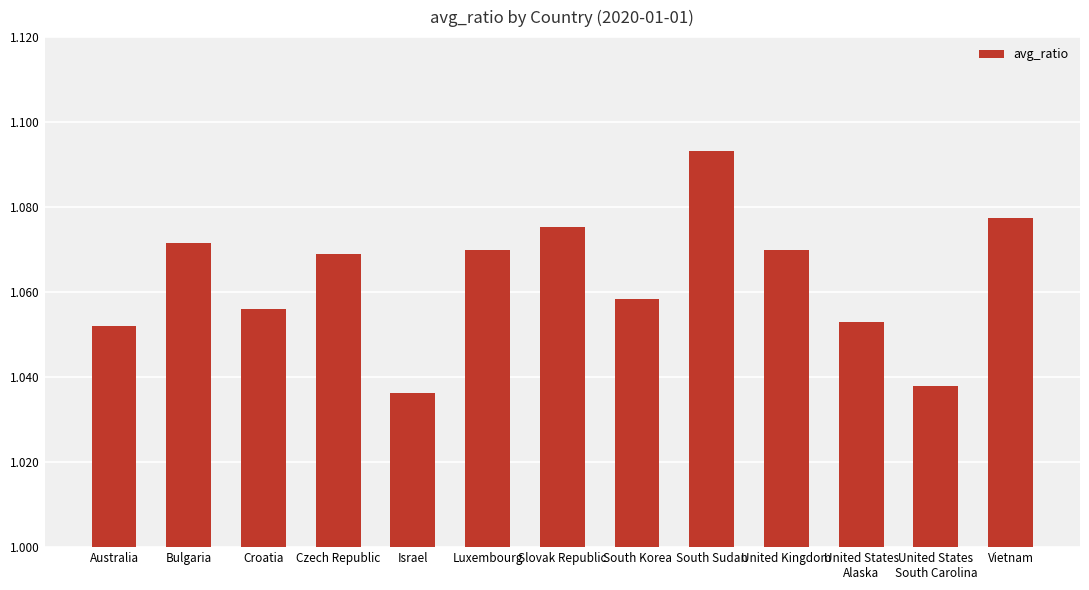

What position from the left is United Kingdom?

10